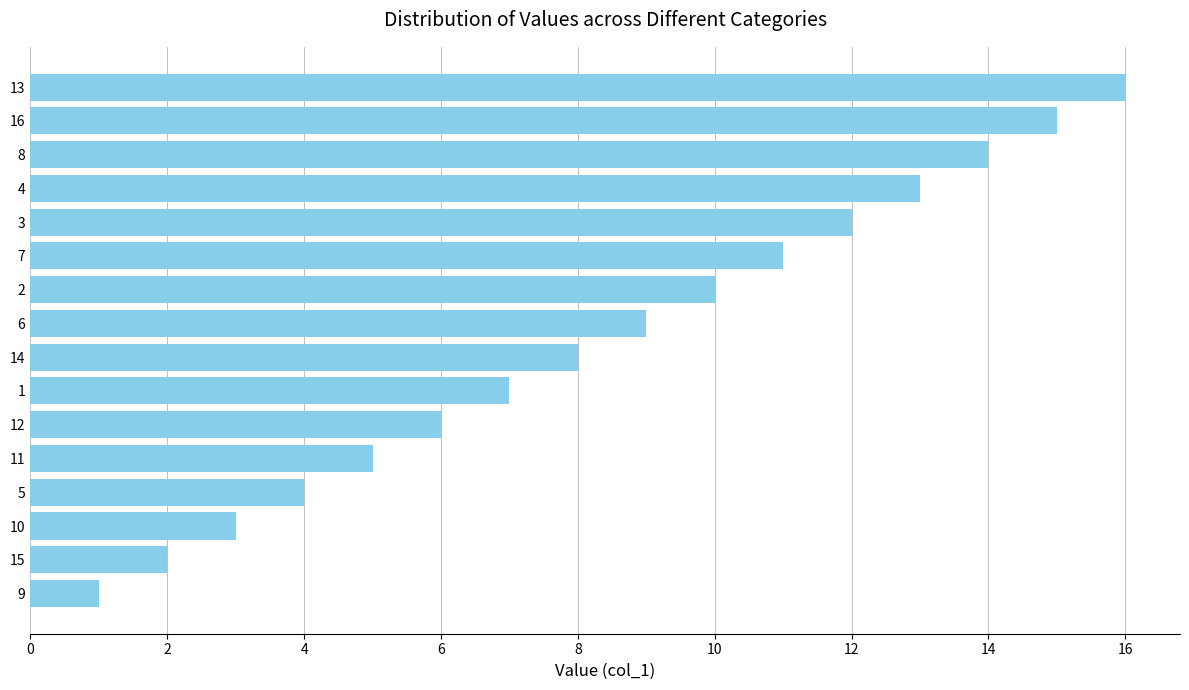

Read the value at 8.

14